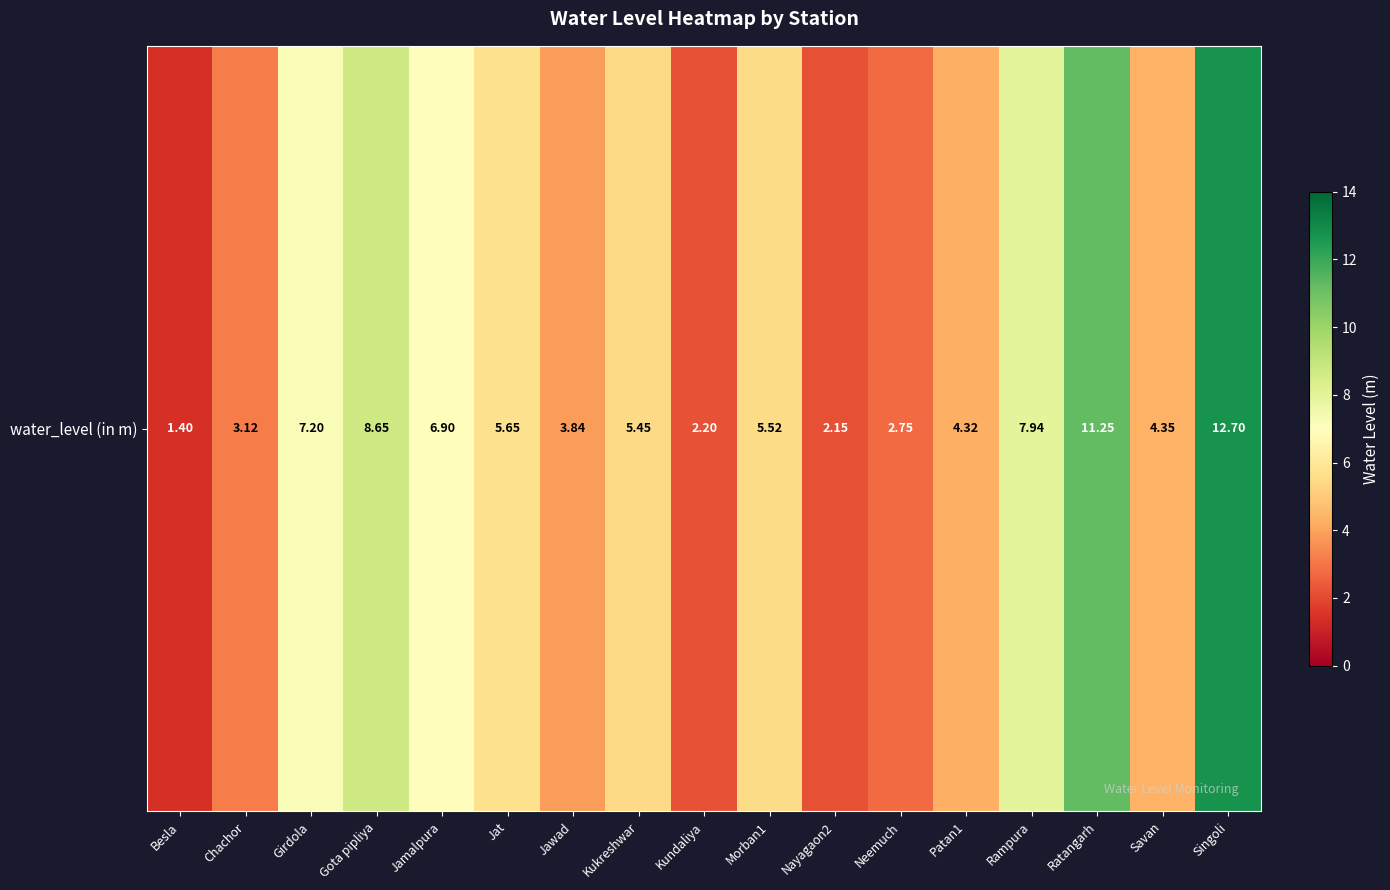

Which has a higher value, Neemuch or Patan1?

Patan1